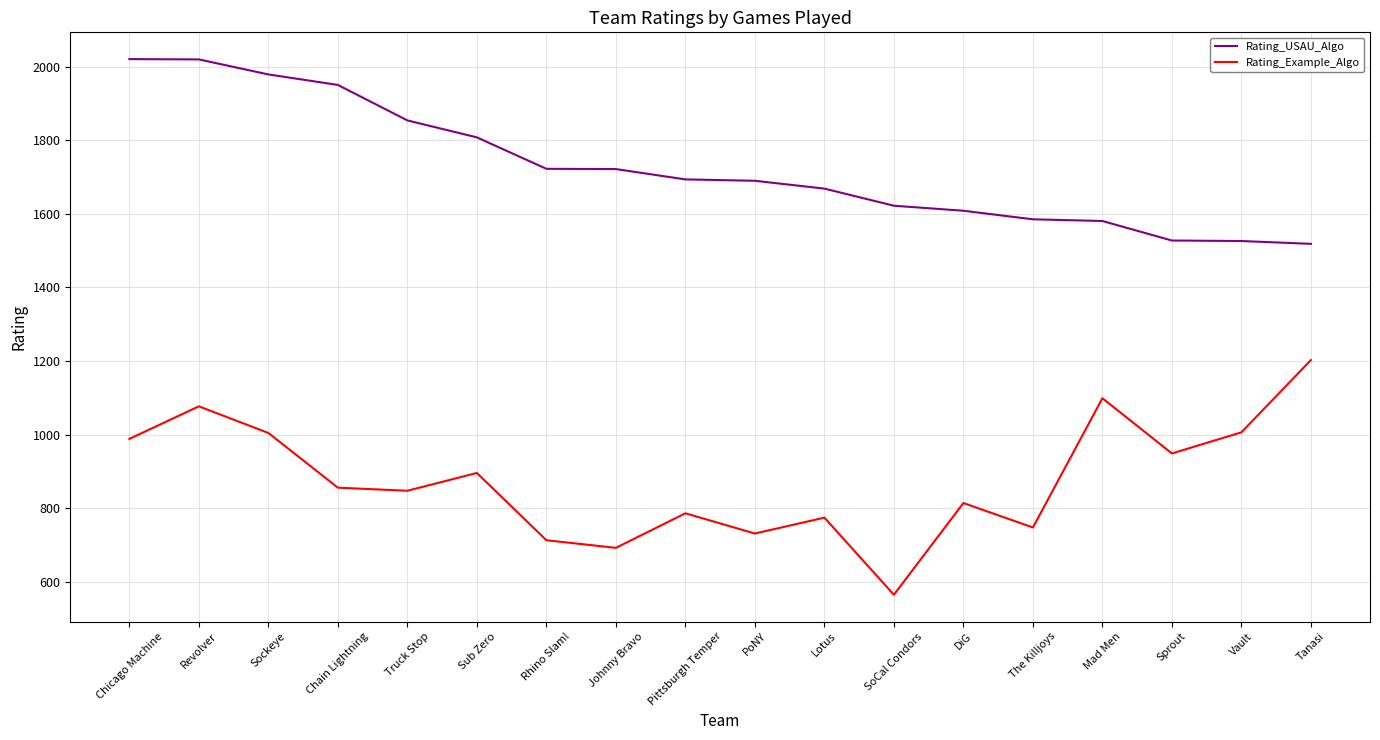

Is the value of Rating_Example_Algo at Sprout greater than the value of Rating_USAU_Algo at Revolver?

No